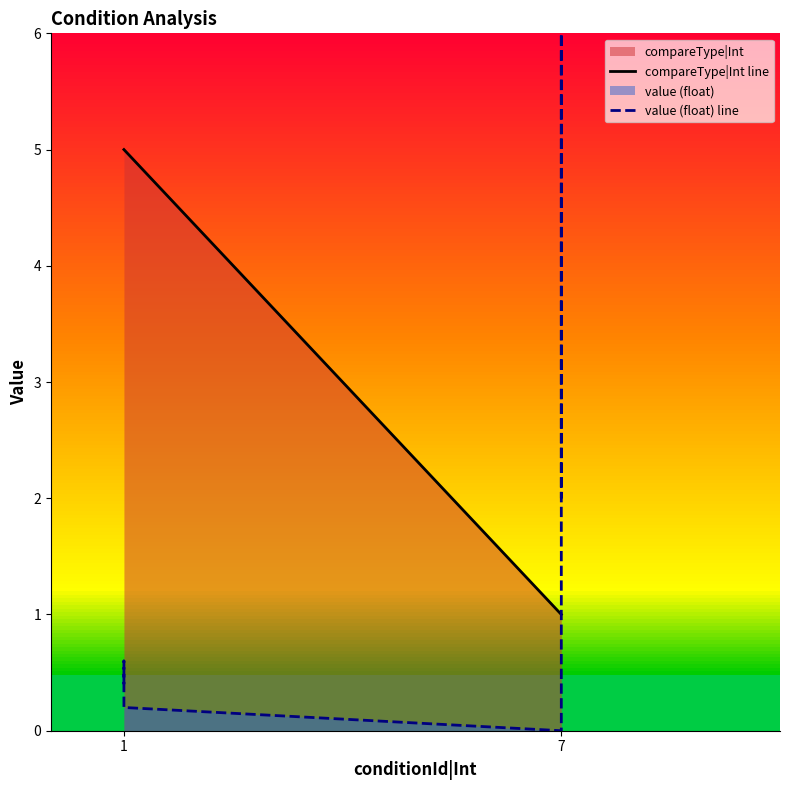

Between 1 and 7, which is larger?

1